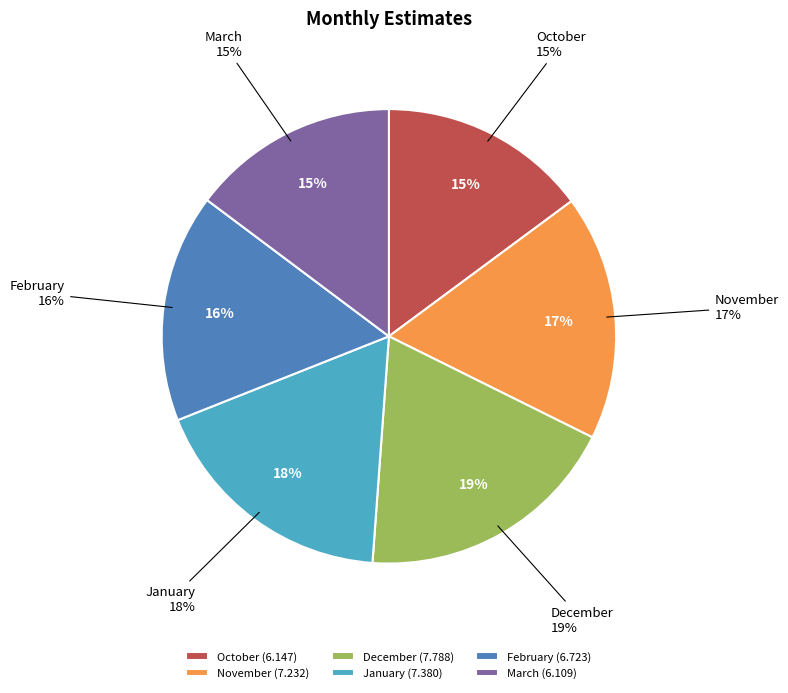

What is the ratio of the value at December to the value at November?

1.1